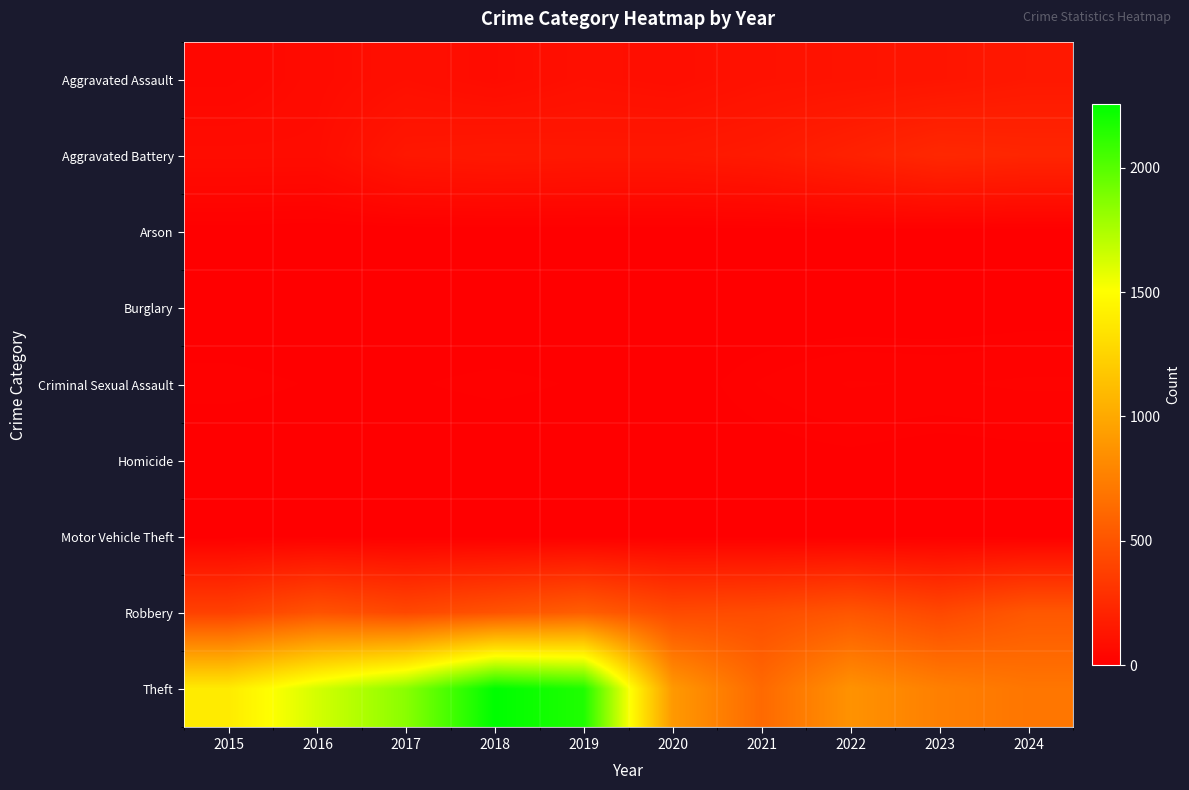

Reading right to left, list all the values displayed in this chart.

Aggravated Assault: 2024=146	2023=126	2022=116	2021=109	2020=87	2019=97	2018=74	2017=92	2016=71	2015=45
Aggravated Battery: 2024=225	2023=238	2022=197	2021=158	2020=143	2019=142	2018=148	2017=139	2016=78	2015=79
Arson: 2024=1	2023=2	2022=5	2021=2	2020=1	2019=1	2018=1	2017=0	2016=0	2015=3
Burglary: 2024=2	2023=0	2022=0	2021=1	2020=0	2019=1	2018=0	2017=2	2016=0	2015=0
Criminal Sexual Assault: 2024=24	2023=21	2022=23	2021=14	2020=3	2019=8	2018=11	2017=8	2016=8	2015=12
Homicide: 2024=4	2023=2	2022=6	2021=4	2020=2	2019=2	2018=1	2017=1	2016=1	2015=0
Motor Vehicle Theft: 2024=3	2023=6	2022=2	2021=2	2020=3	2019=1	2018=1	2017=2	2016=4	2015=1
Robbery: 2024=519	2023=428	2022=509	2021=456	2020=440	2019=559	2018=490	2017=427	2016=491	2015=385
Theft: 2024=697	2023=755	2022=866	2021=623	2020=906	2019=2162	2018=2256	2017=1848	2016=1630	2015=1388